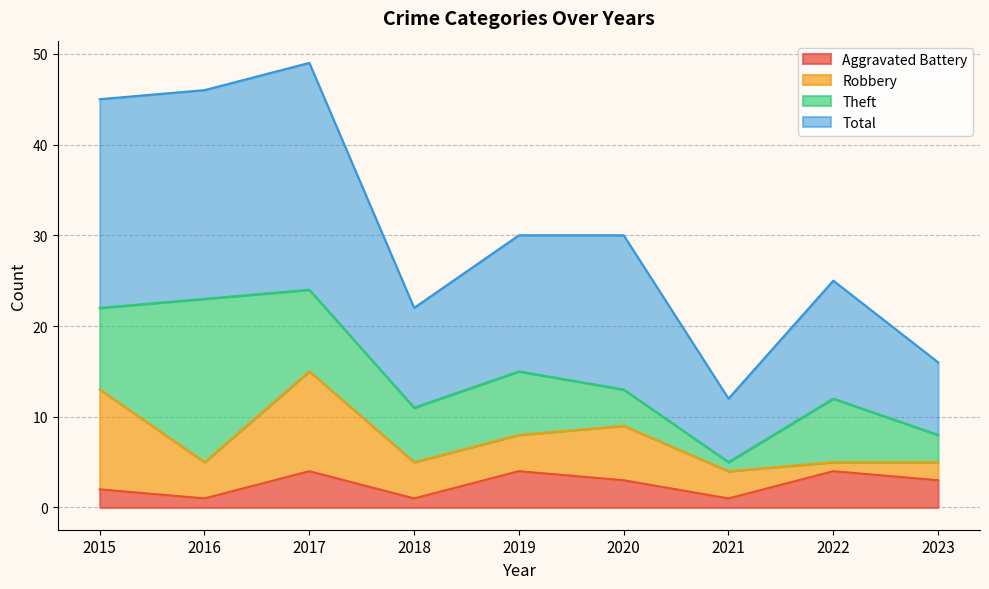

The value of Aggravated Battery at 2015 is 0. True or false?

False